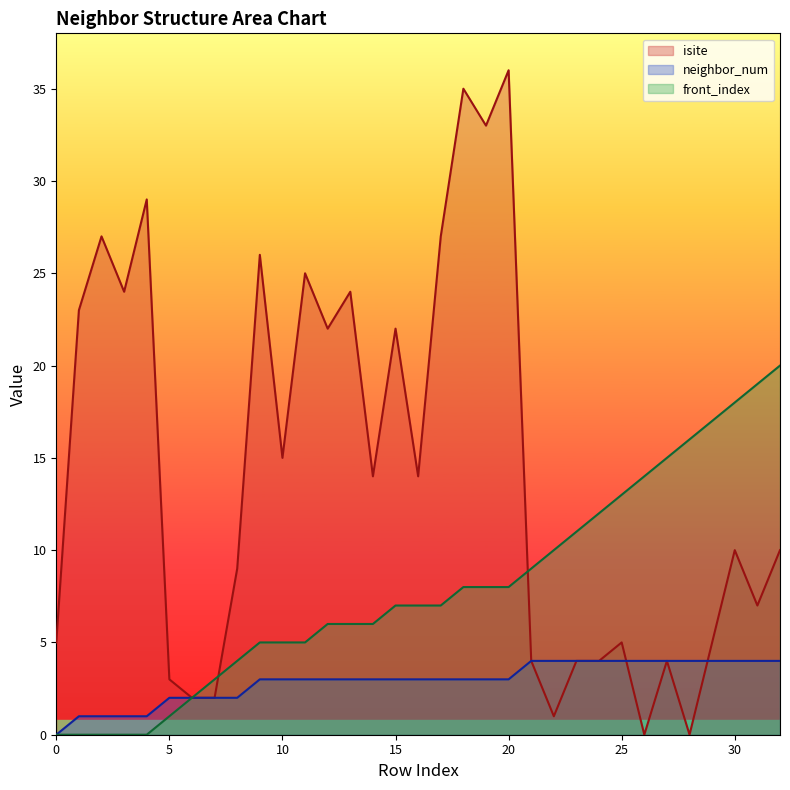

Rank the series by their maximum value, from highest to lowest.

isite, front_index, neighbor_num